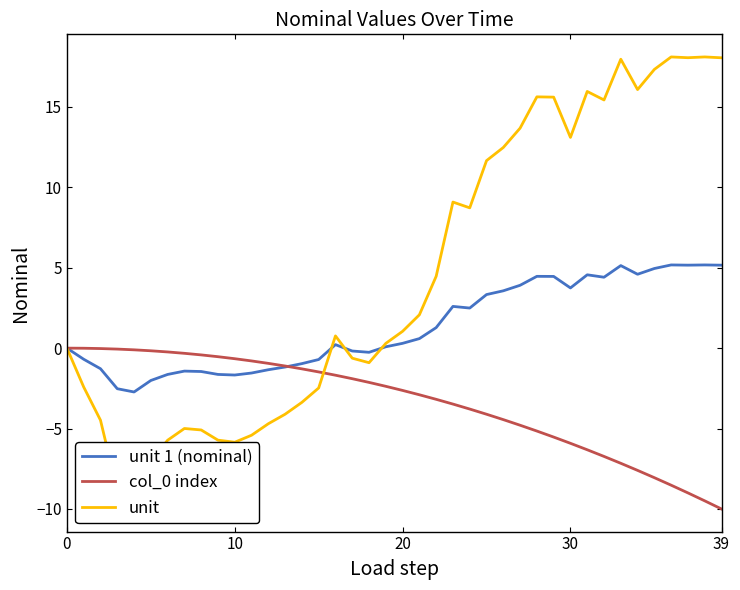

At 15, list the series in order from smallest to largest.

unit, col_0 index, unit 1 (nominal)